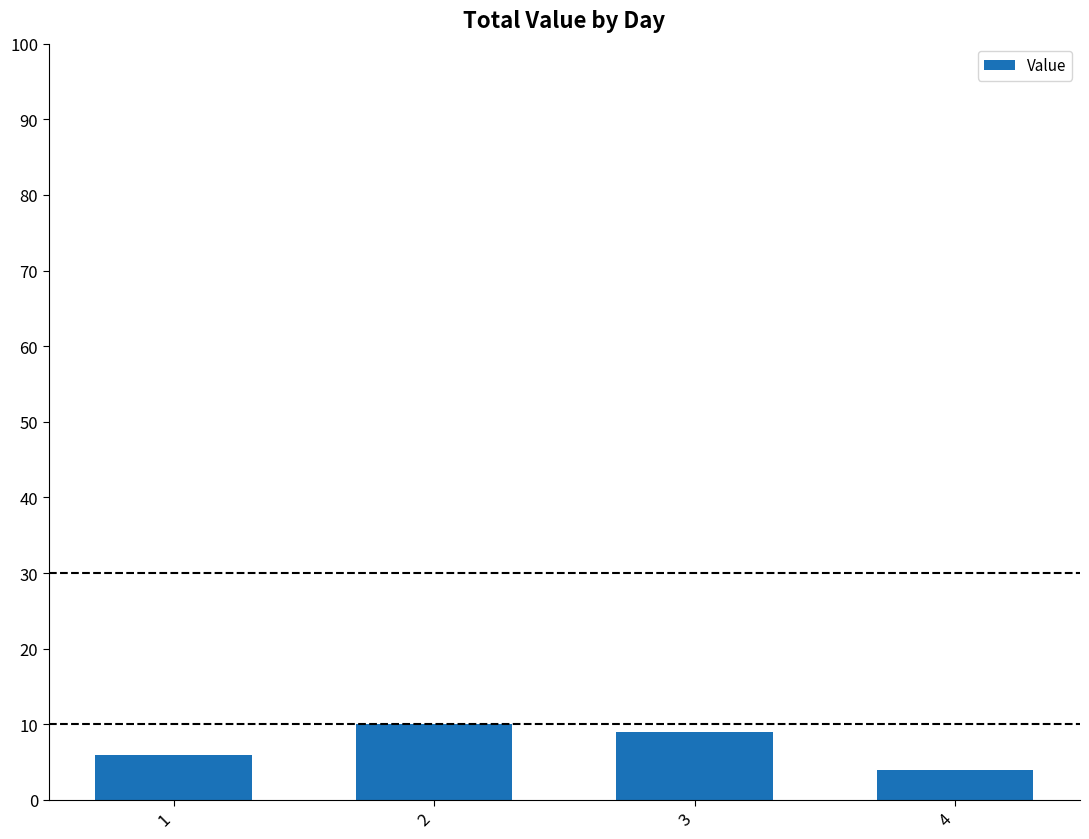

Is it true that the value at 2 is 10?

True